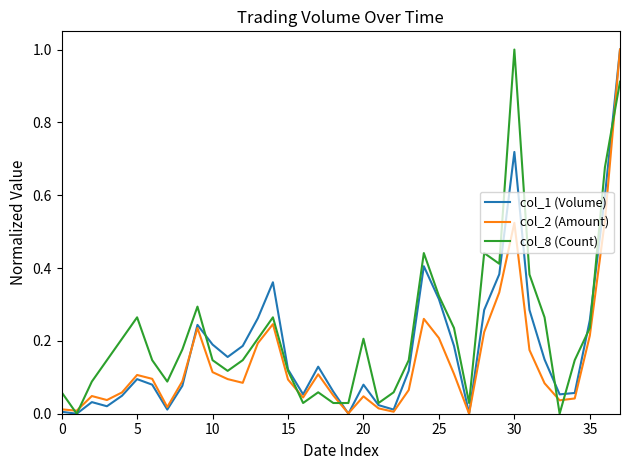

What is the maximum value shown in the chart?

1.0